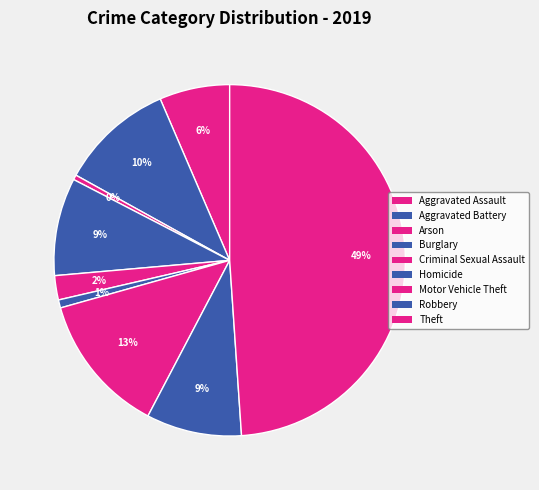

Between Robbery and Homicide, which is larger?

Robbery